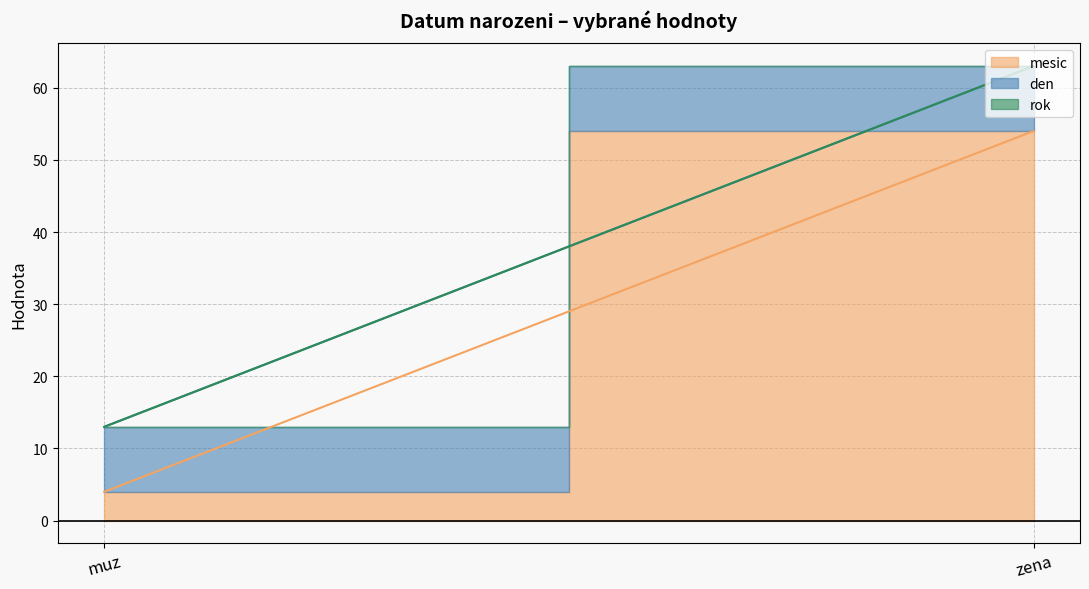

Which has a higher value, zena or muz?

zena